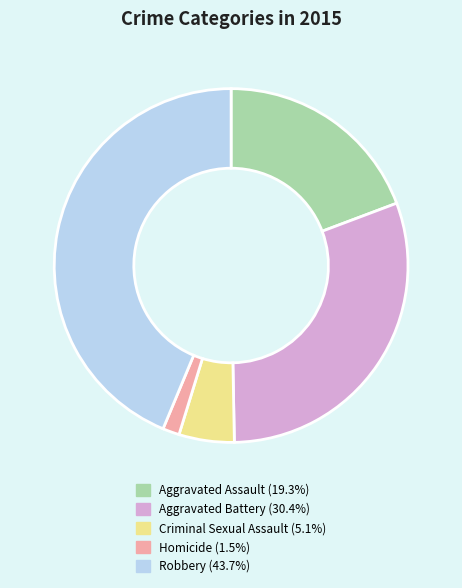

Which slice is the smallest?

Homicide